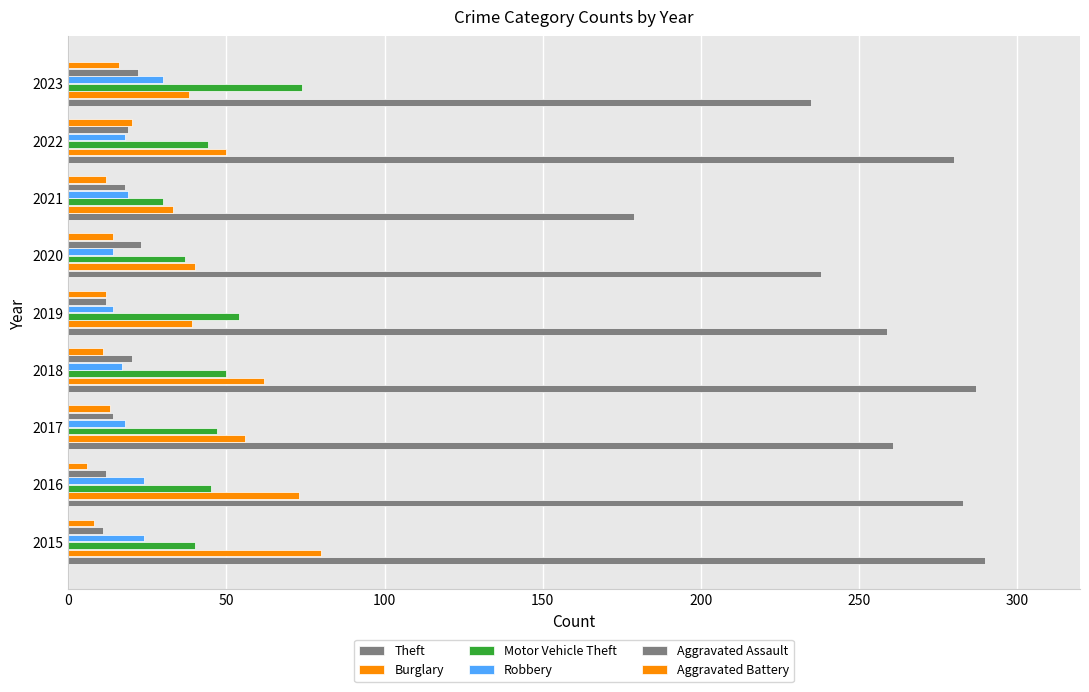

Count the number of data series in this chart.

6